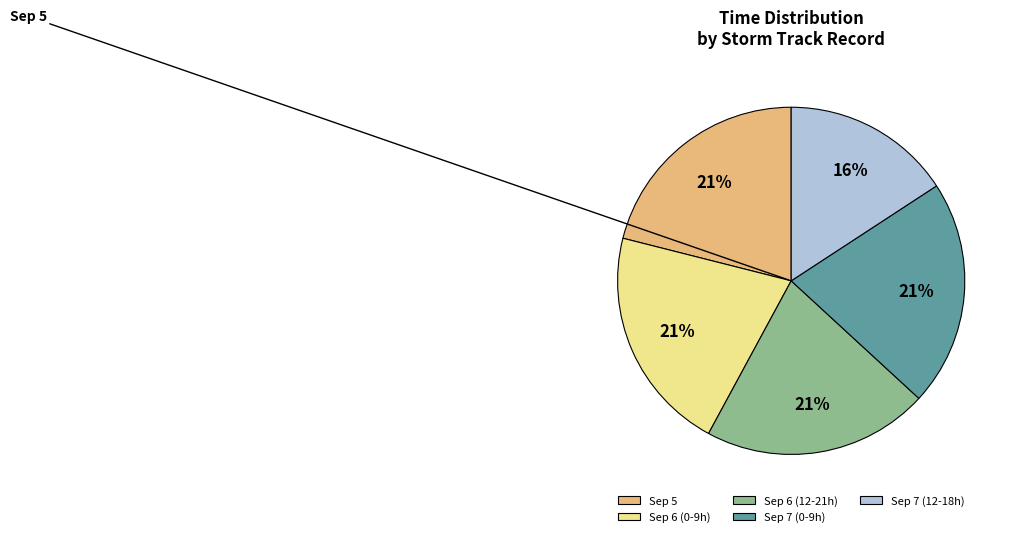

Which category has the smallest portion of the pie?

Sep 7 (12-18h)